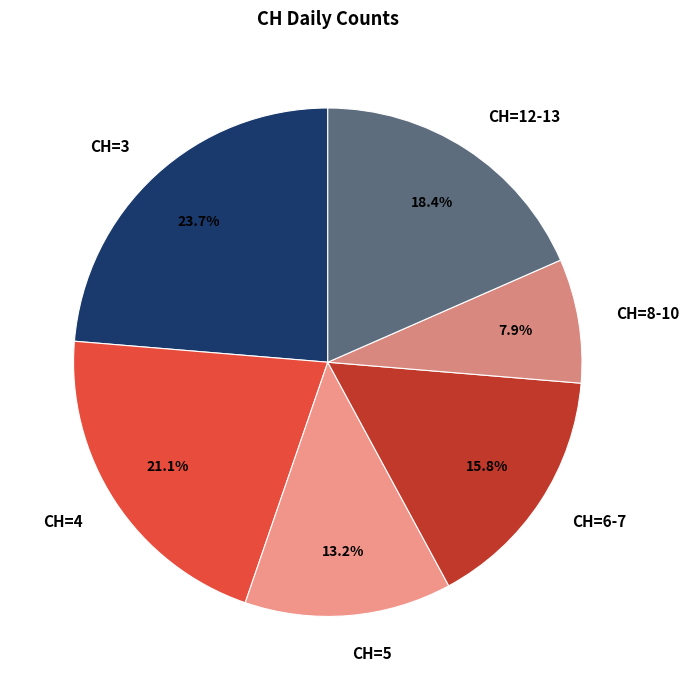

How many slices are in this pie chart?

6